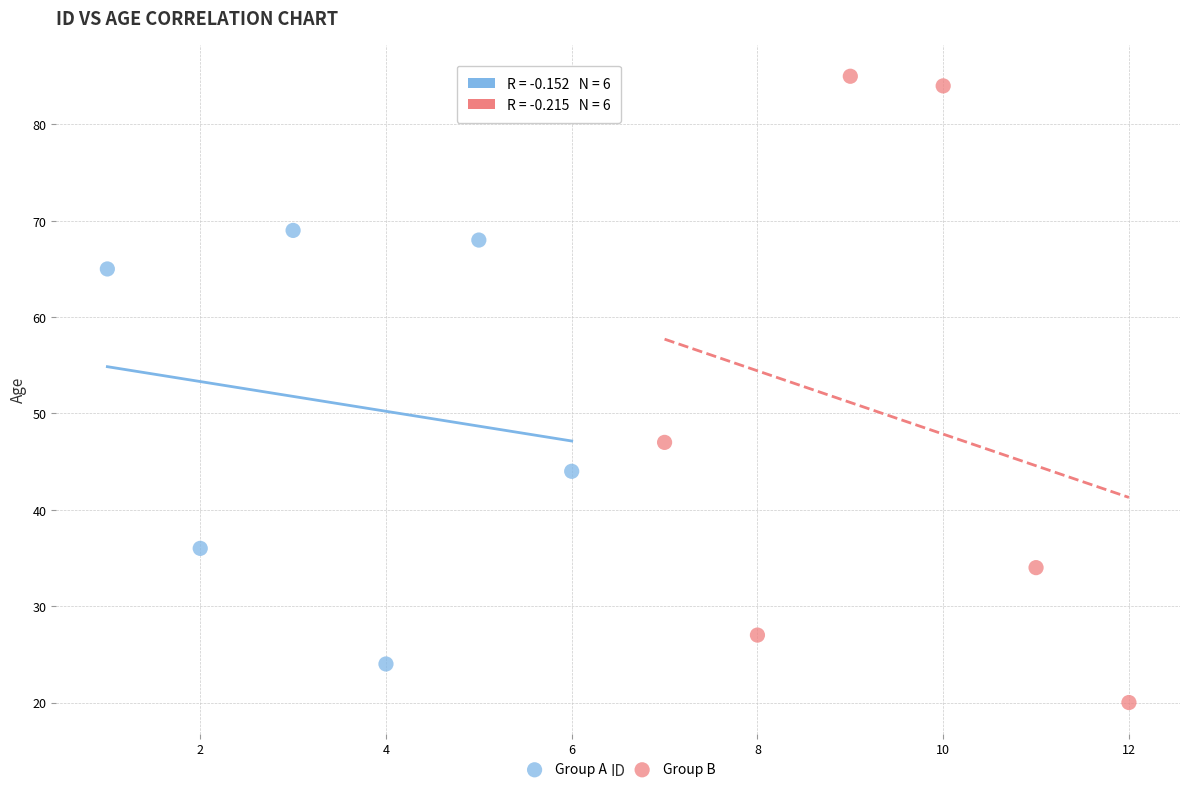

Which series contains the lowest Y value?

Group B